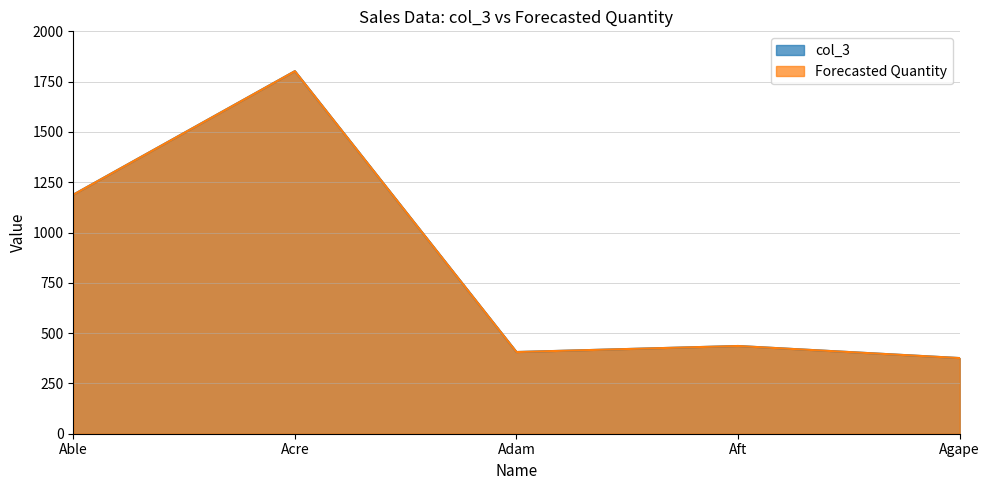

True or false: col_3 and Forecasted Quantity intersect in this chart.

False